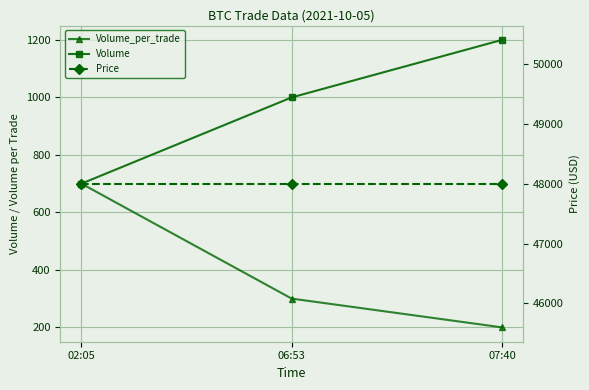

Reading left to right, transcribe all the data shown in this chart.

Volume_per_trade: 700	300	200
Volume: 700	1000	1200
Price: 48000	48000	48000